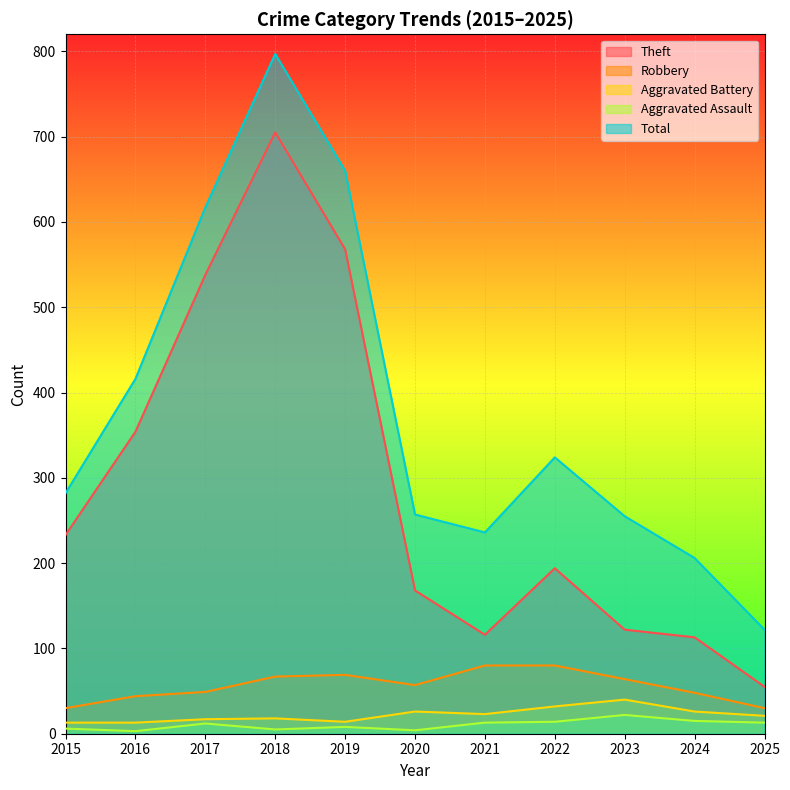

Which category has the lowest value in the Aggravated Battery series?

2015